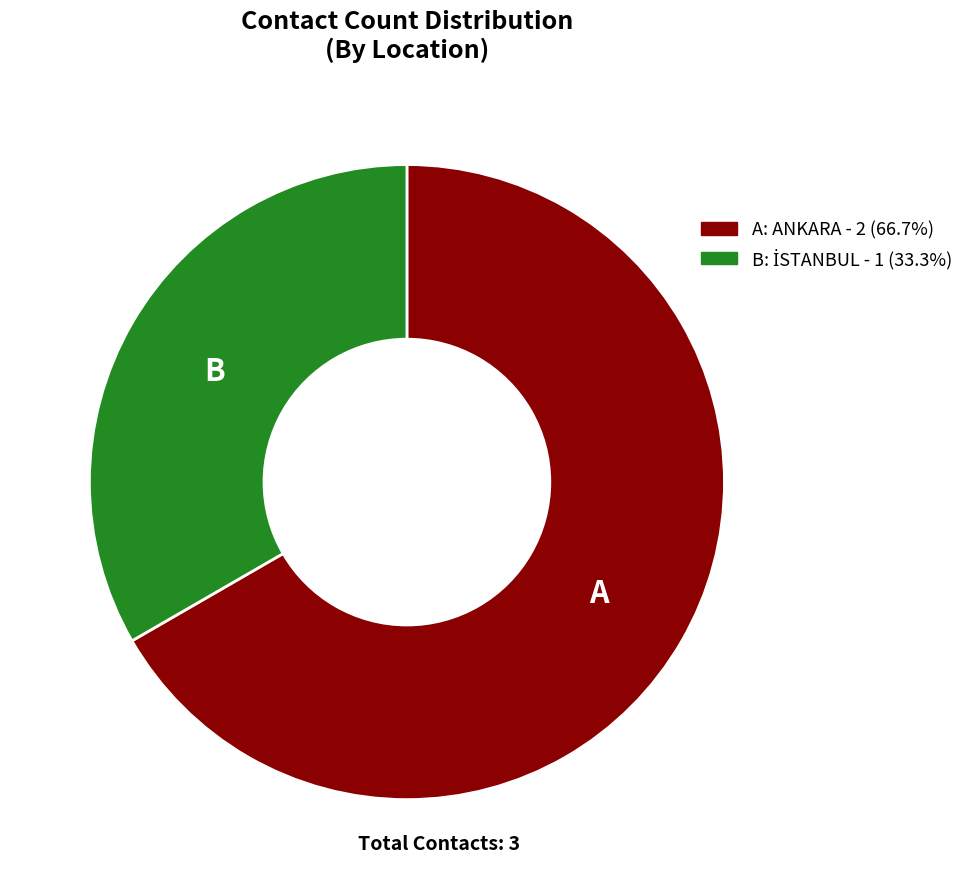

Does A: ANKARA - 2 (66.7%) represent more than half of the total?

Yes